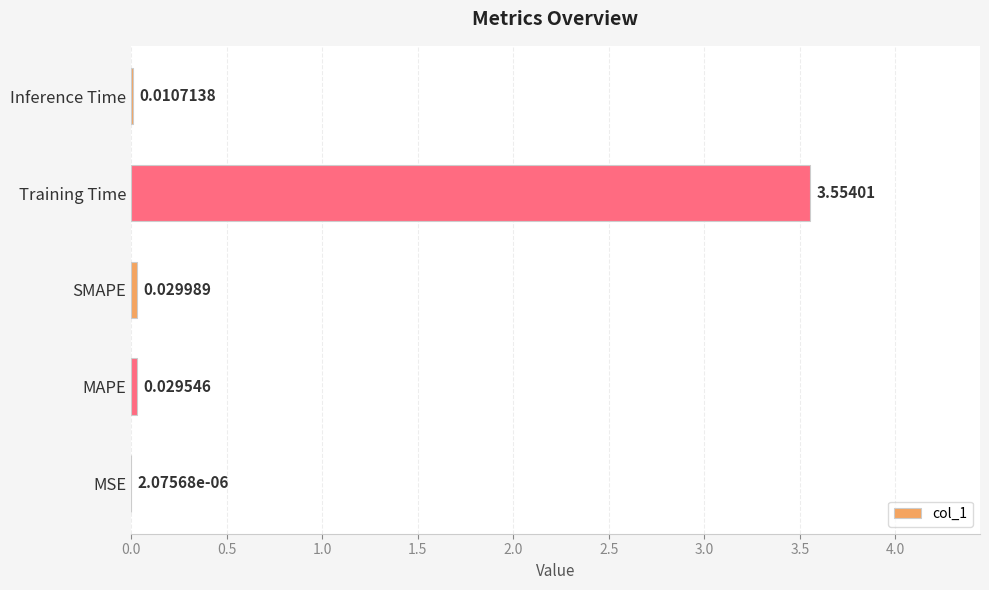

Which category has the highest value across all series?

Training Time